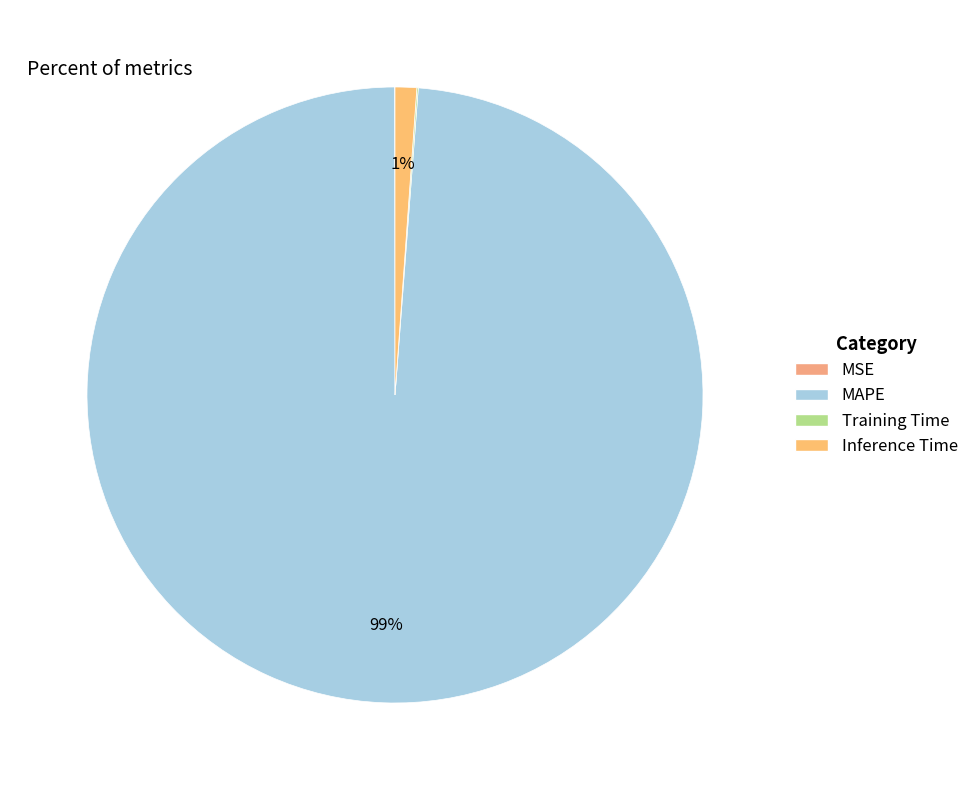

To the nearest percent, what percentage of the pie is MAPE?

99%